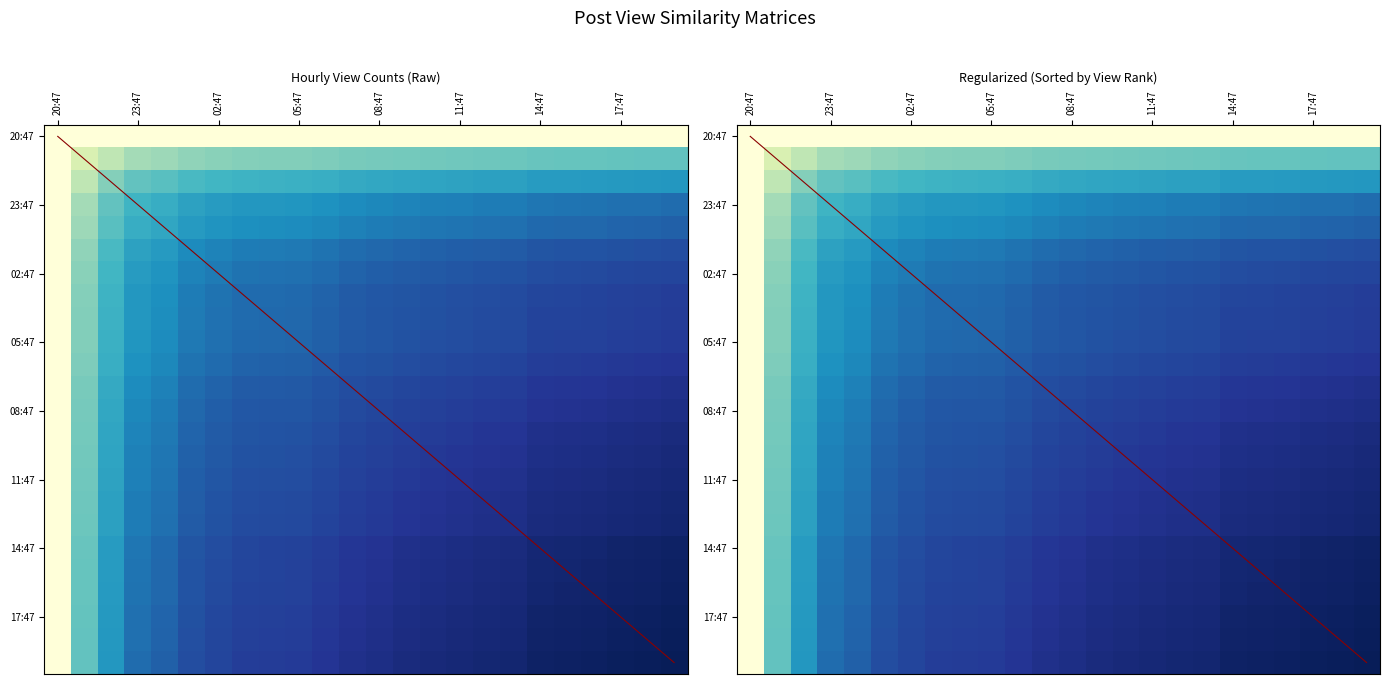

What is the difference between the highest and lowest values at 05:47?

9.0